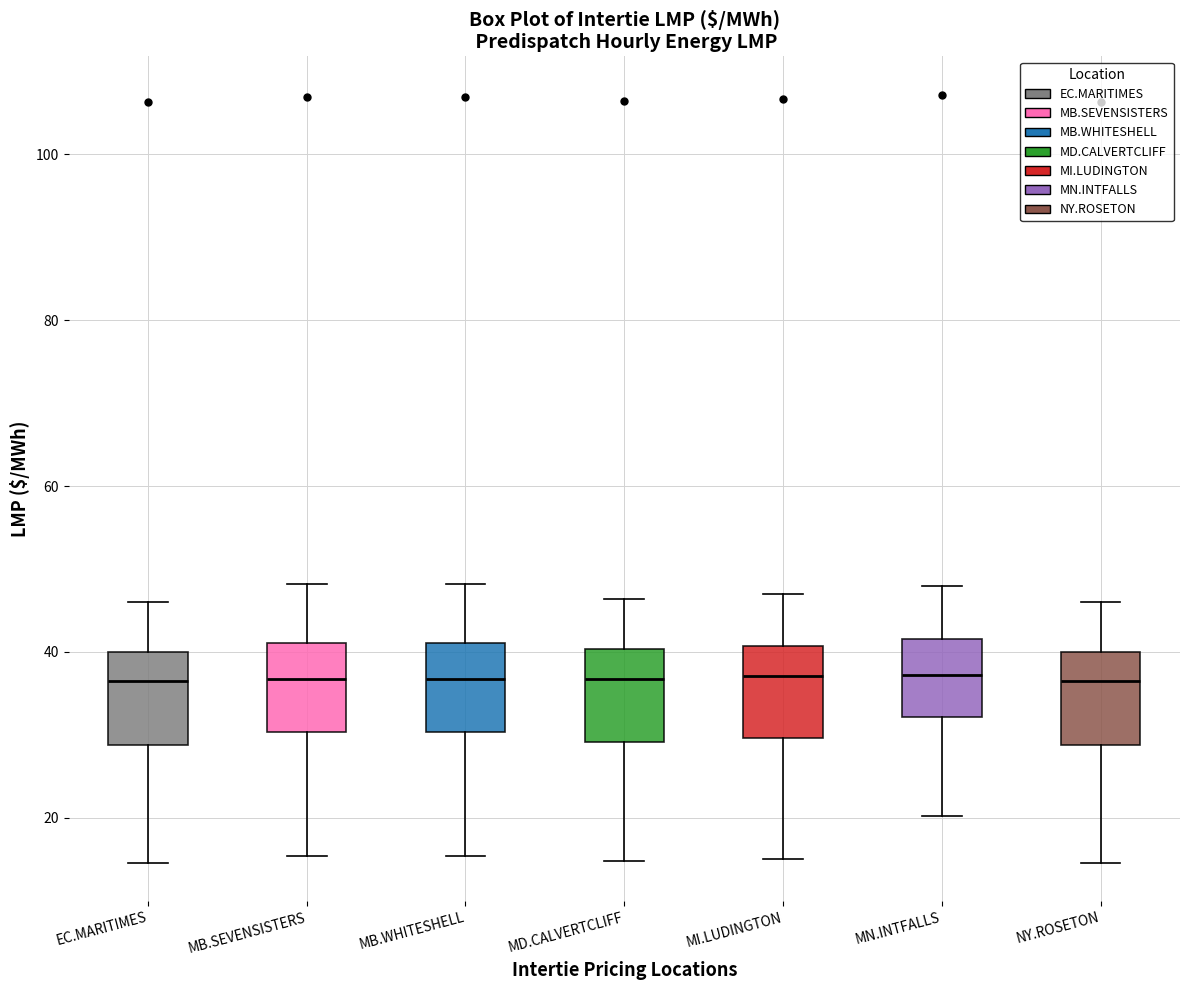

Reading left to right, transcribe this box plot: for each box, give where its median line is, the range the box spans, and where its two whiskers end, as read against the y-axis. The values are not printed on the chart, so give them approximately, as read against the axis.

EC.MARITIMES: median 36, box 28 to 40, whiskers 14 to 46
MB.SEVENSISTERS: median 36, box 30 to 42, whiskers 16 to 48
MB.WHITESHELL: median 36, box 30 to 42, whiskers 16 to 48
MD.CALVERTCLIFF: median 36, box 30 to 40, whiskers 14 to 46
MI.LUDINGTON: median 38, box 30 to 40, whiskers 14 to 46
MN.INTFALLS: median 38, box 32 to 42, whiskers 20 to 48
NY.ROSETON: median 36, box 28 to 40, whiskers 14 to 46